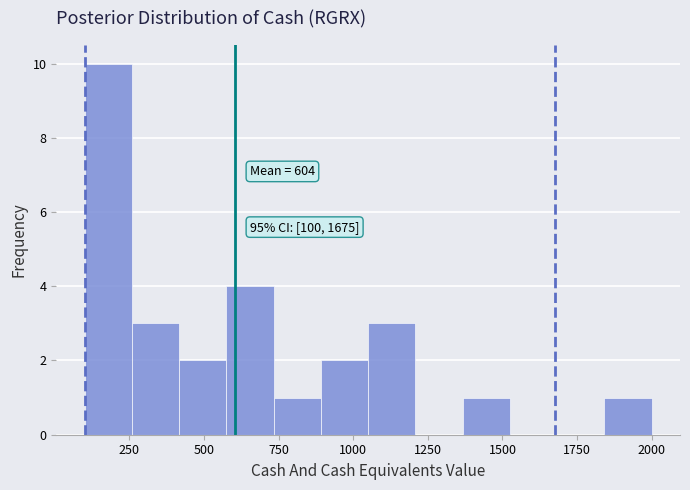

Around what value on the x-axis is the tallest bar? Give the approximate position of its centre, as read against the axis.

200